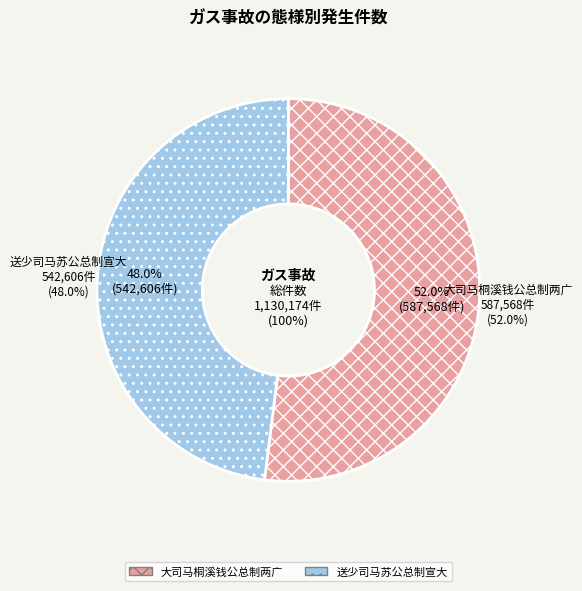

Is 送少司马苏公总制宣大 the majority of the pie?

No